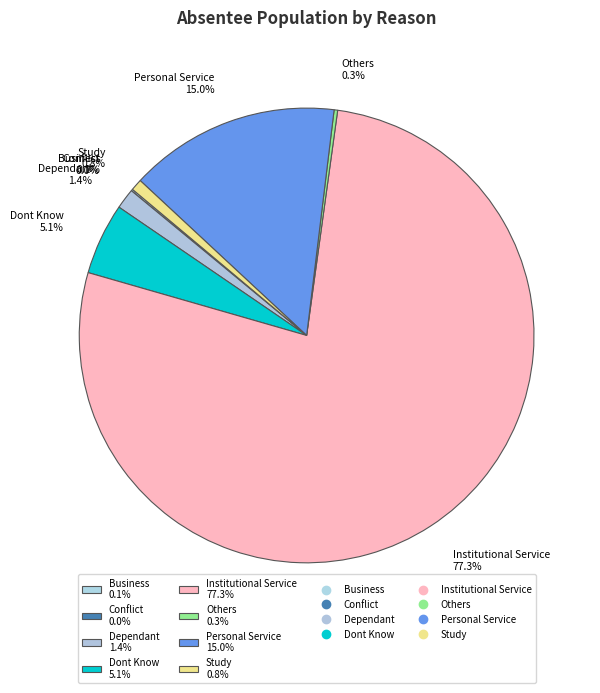

Is there any slice that represents more than half of the pie?

Yes